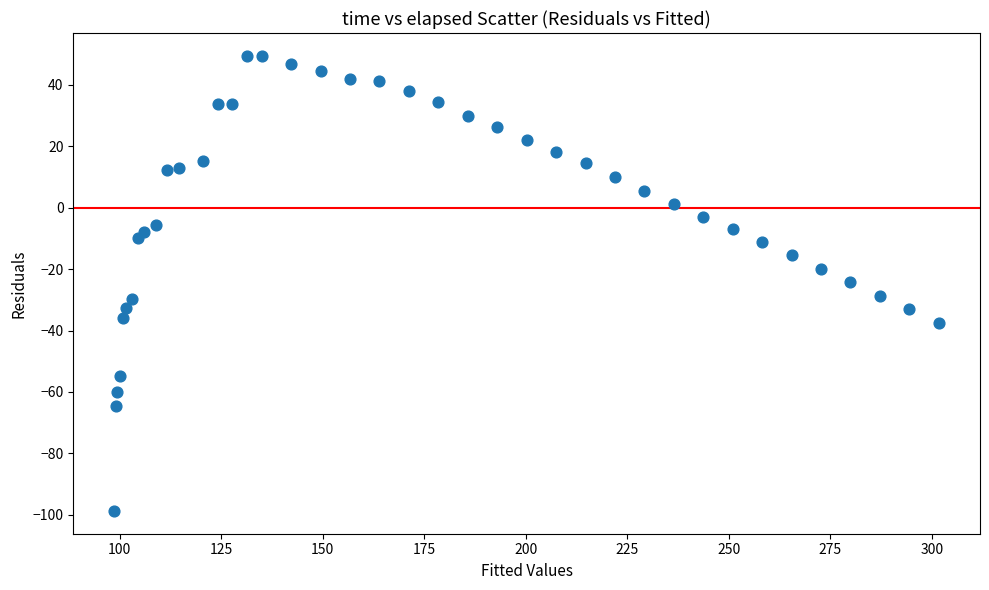

What is the range of Y values (max minus min)?

148.1